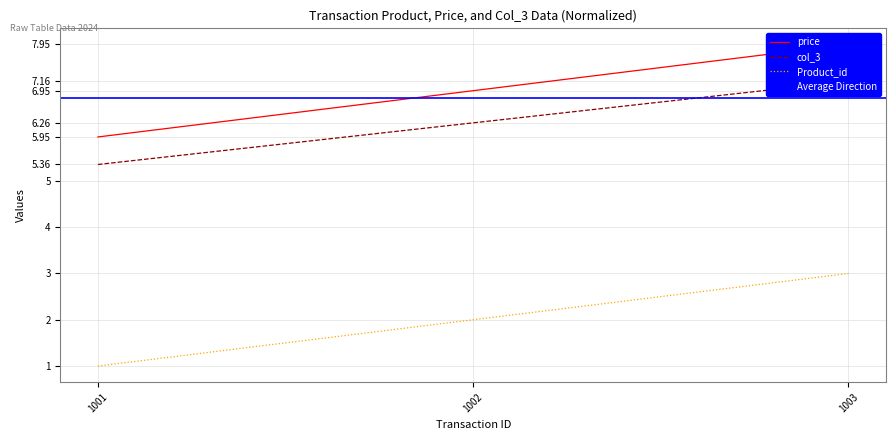

Rank the categories by col_3 value from highest to lowest.

1003, 1002, 1001